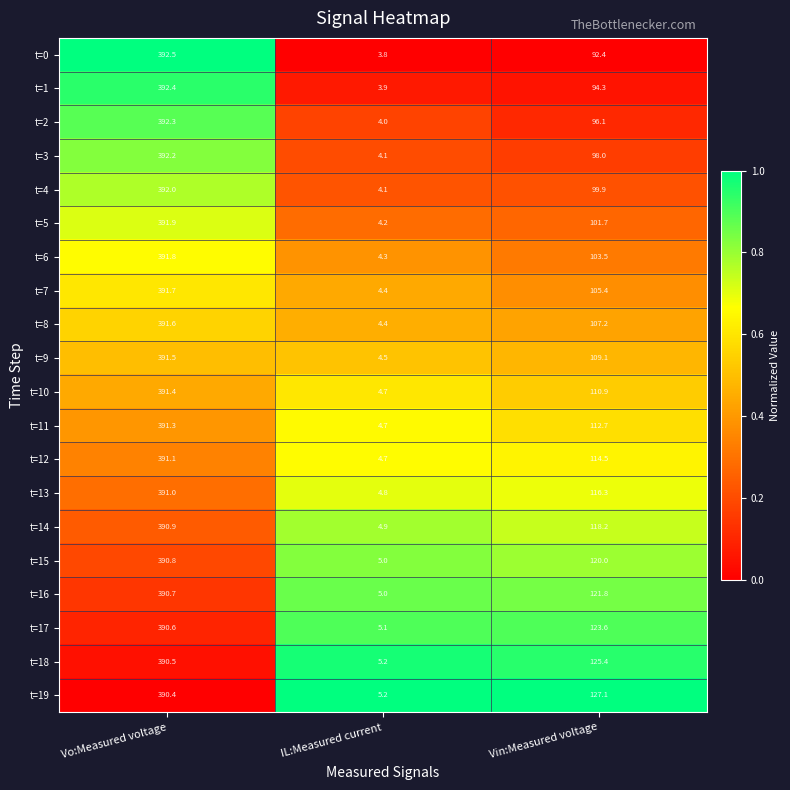

The t=15 series shows 49.5 at Vin:Measured voltage. True or false?

False